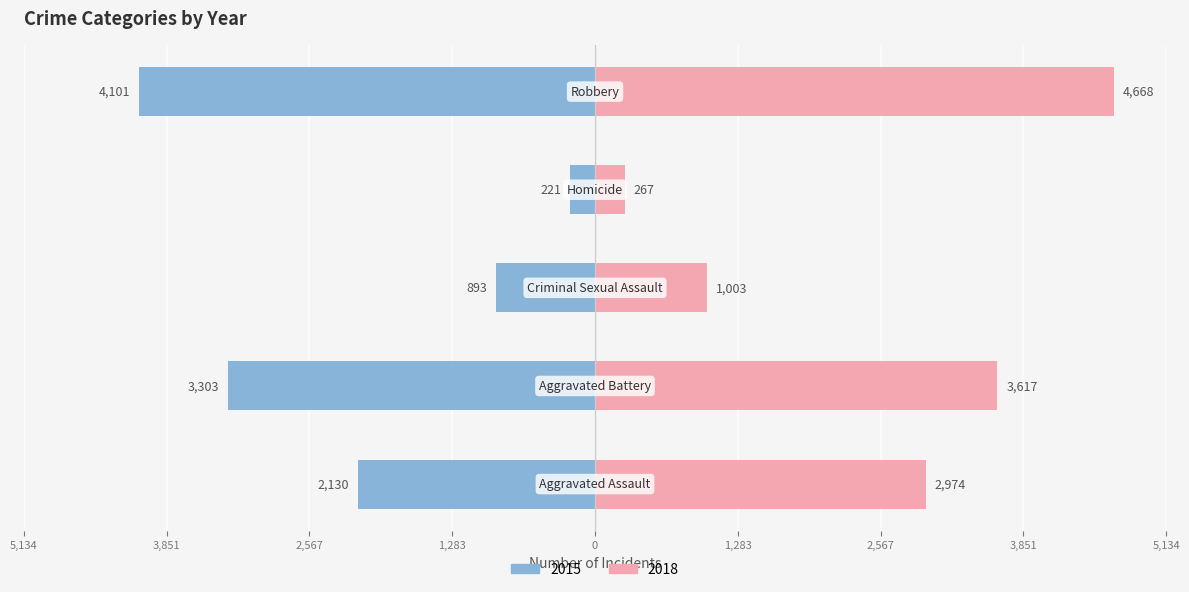

What is the label of the 1st bar from the right?

Robbery